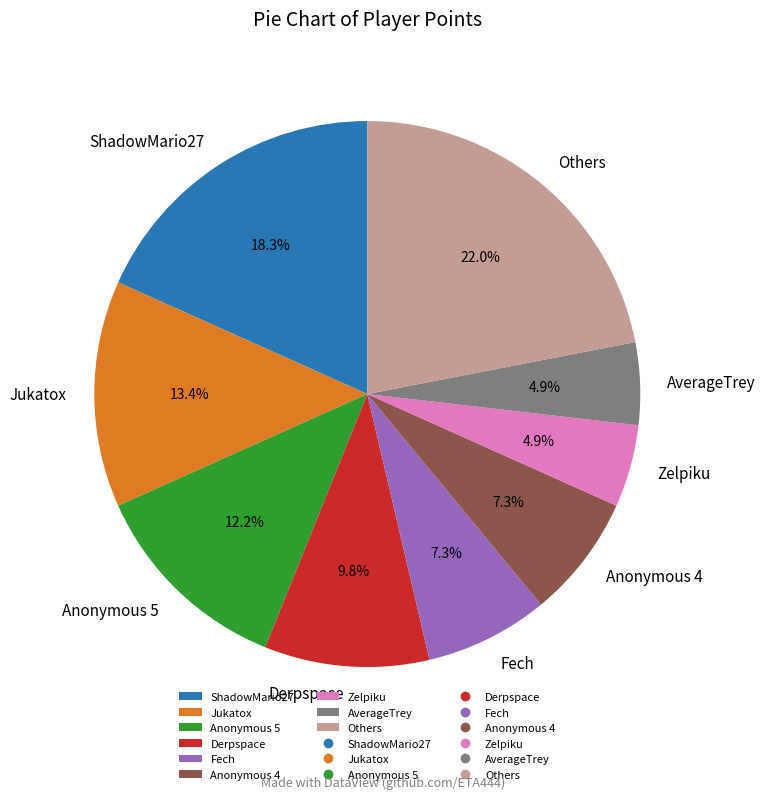

How many slices are in this pie chart?

9